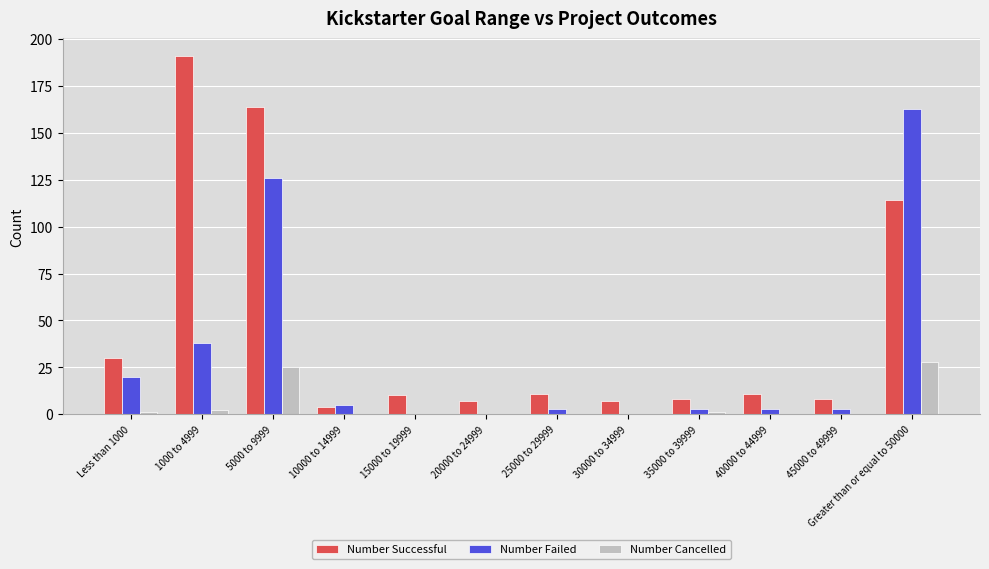

How many categories are shown in the chart?

12